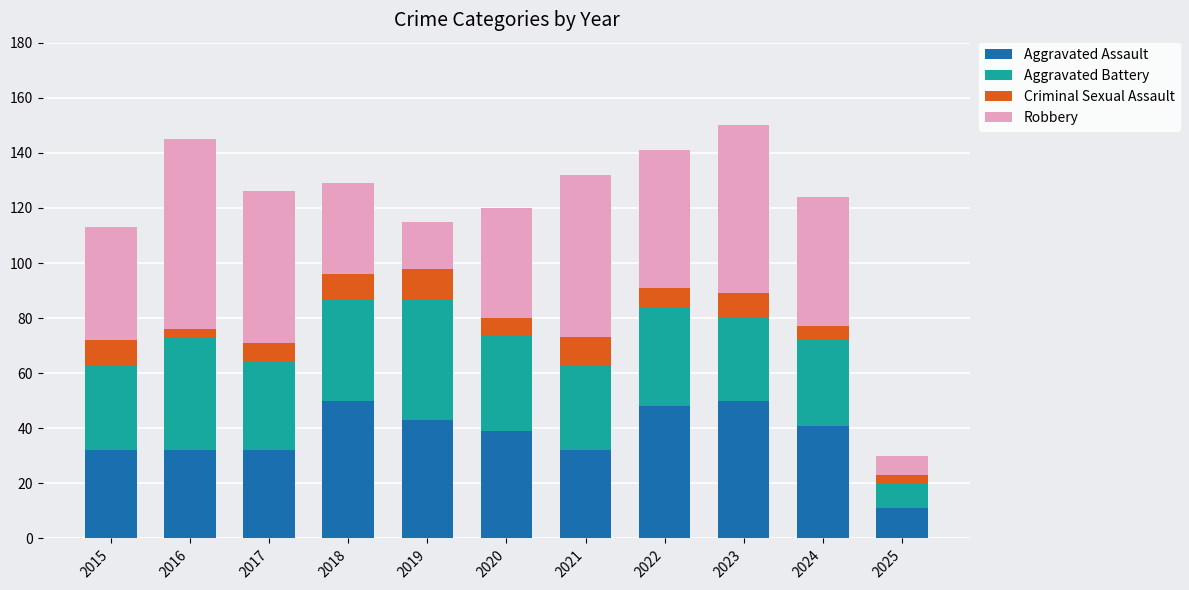

What is the total value across all series at 2022?

141